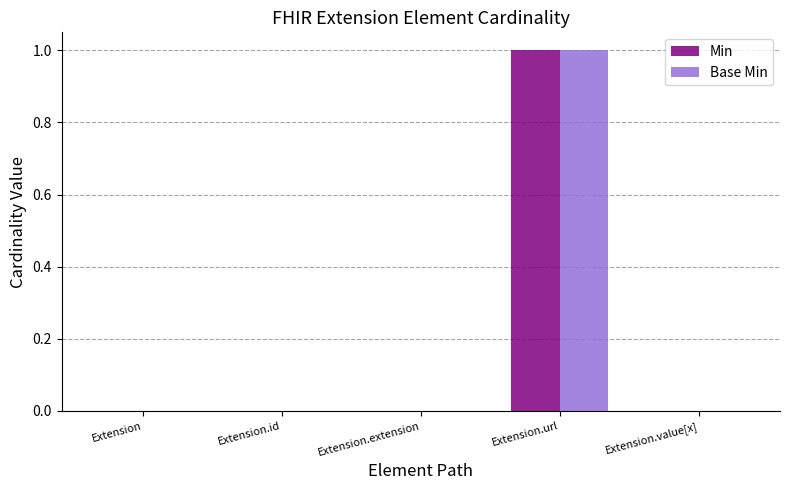

What is the total value across all series at Extension.url?

2